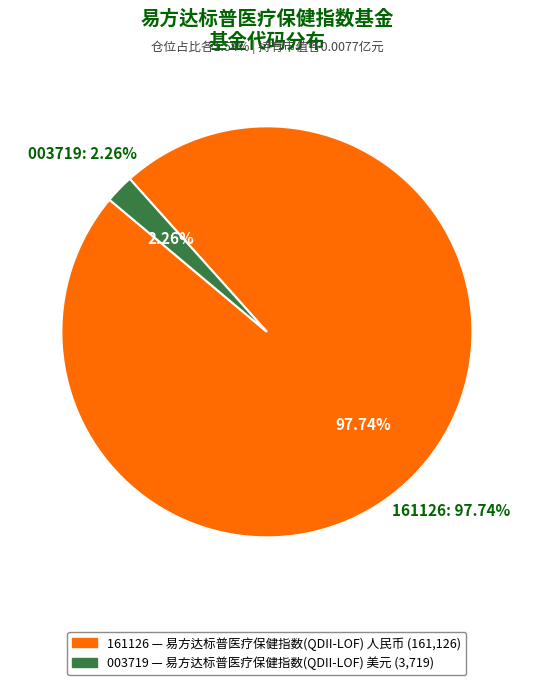

To the nearest percent, what percentage of the pie is 易方达标普医疗保健指数(QDII-LOF) 人民币?

98%